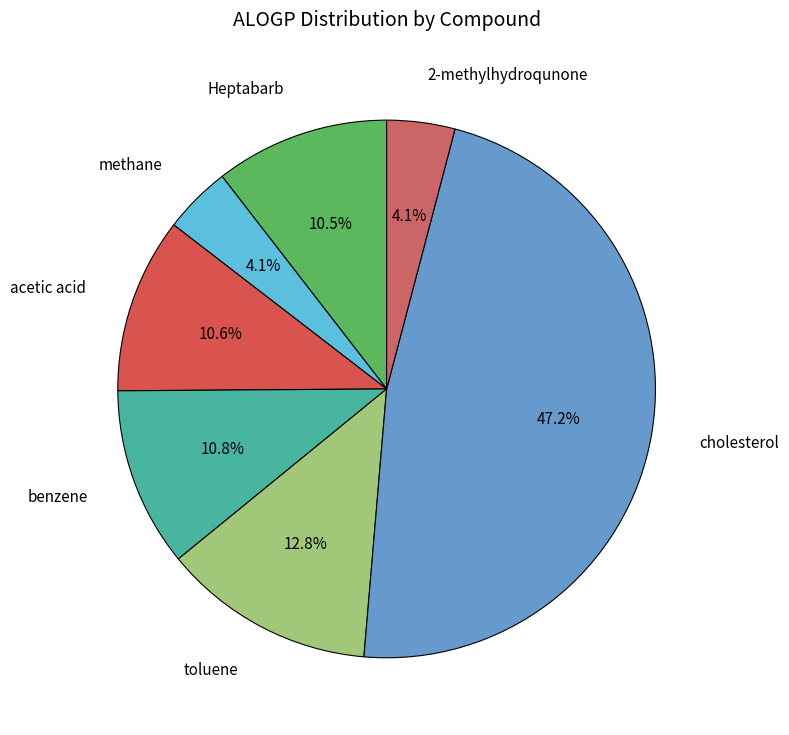

What is the ratio of the value at cholesterol to the value at benzene?

4.4